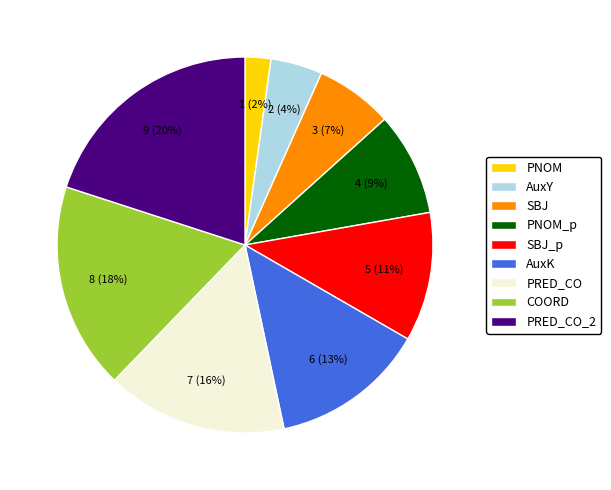

True or false: COORD accounts for 23% of the total.

False